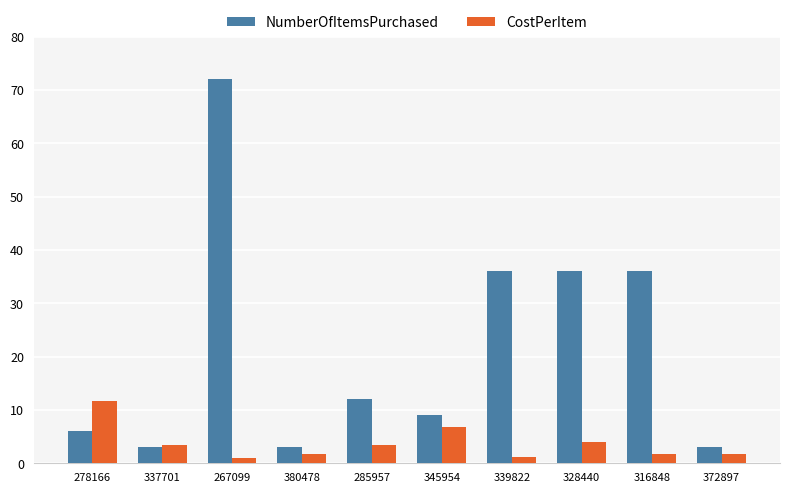

Where is CostPerItem nearest to the value 6?

345954